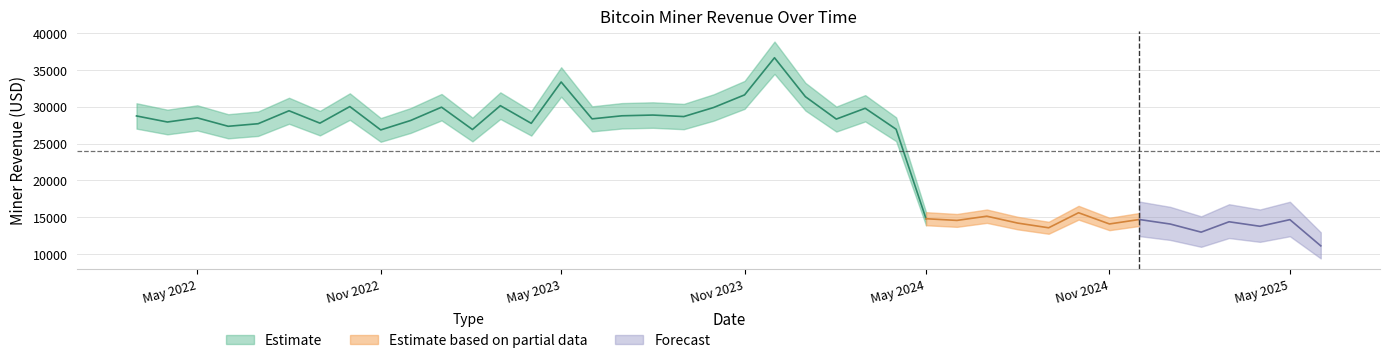

Is this an area chart (filled region under the line)?

No